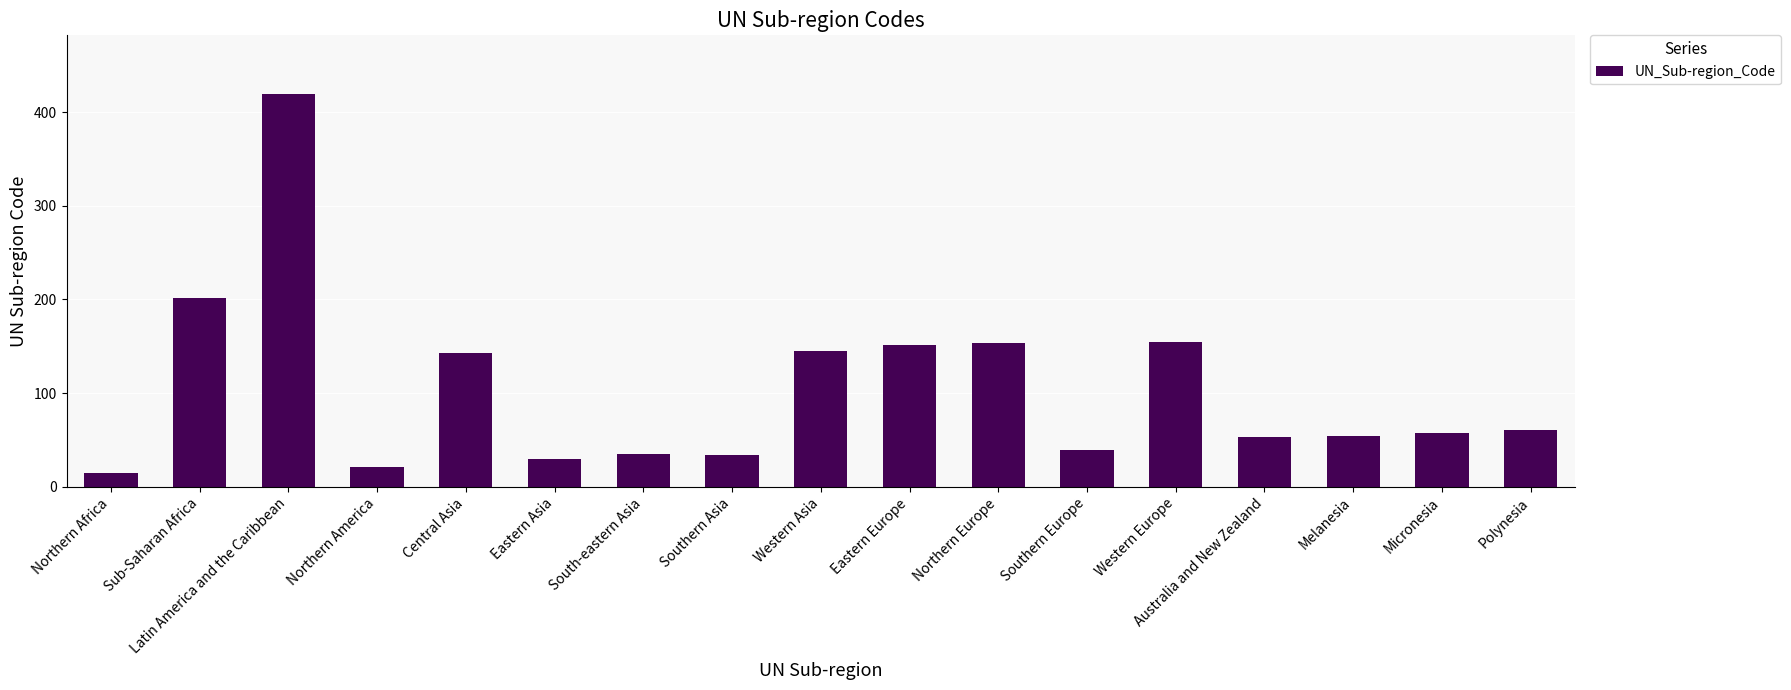

How many categories are shown in the chart?

17